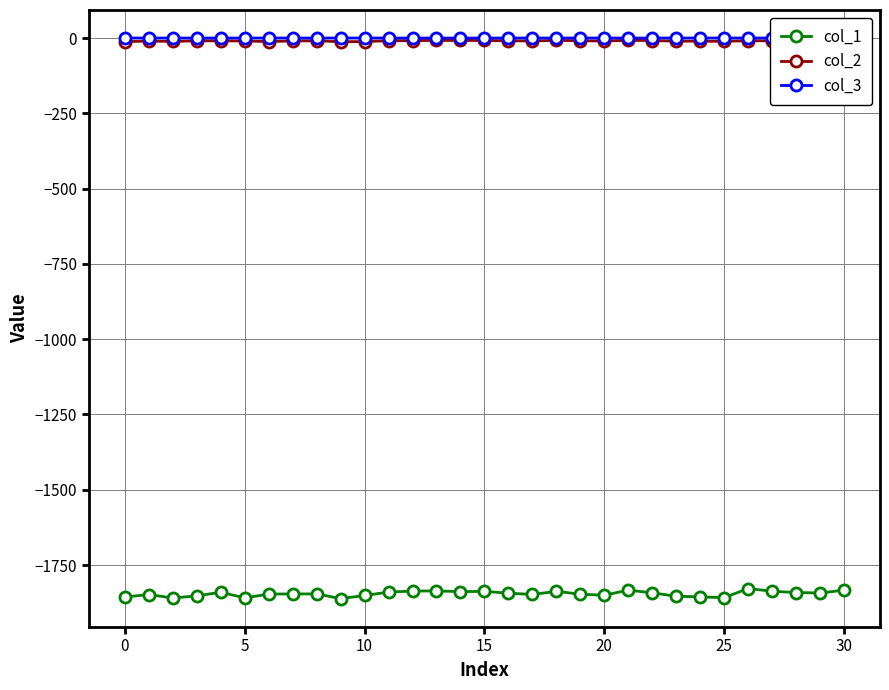

How many lines are shown in the chart?

3